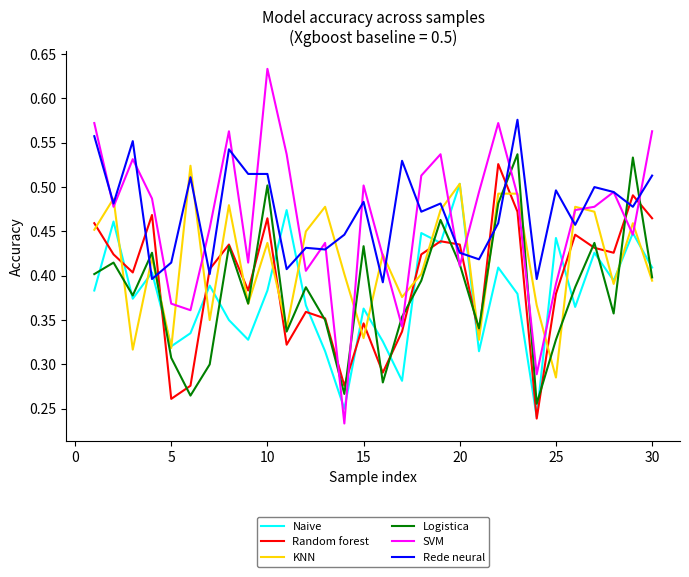

How many interior local peaks does the Random forest series have?

9